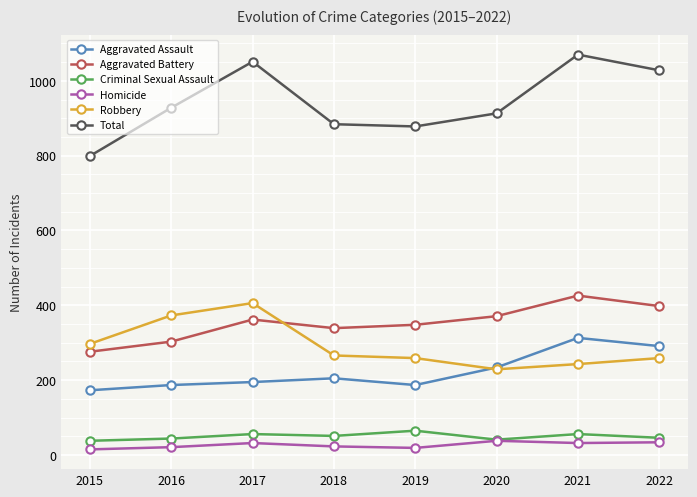

True or false: Aggravated Battery has more than 2 points higher than both neighbors.

False